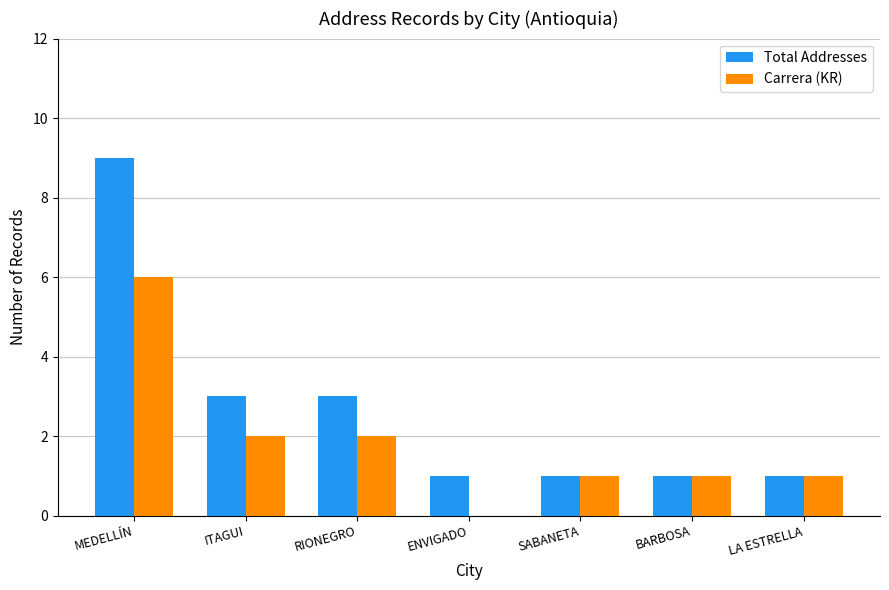

Reading left to right, extract all data points from this chart.

Total Addresses: MEDELLÍN=9	ITAGUI=3	RIONEGRO=3	ENVIGADO=1	SABANETA=1	BARBOSA=1	LA ESTRELLA=1
Carrera (KR): MEDELLÍN=6	ITAGUI=2	RIONEGRO=2	ENVIGADO=0	SABANETA=1	BARBOSA=1	LA ESTRELLA=1